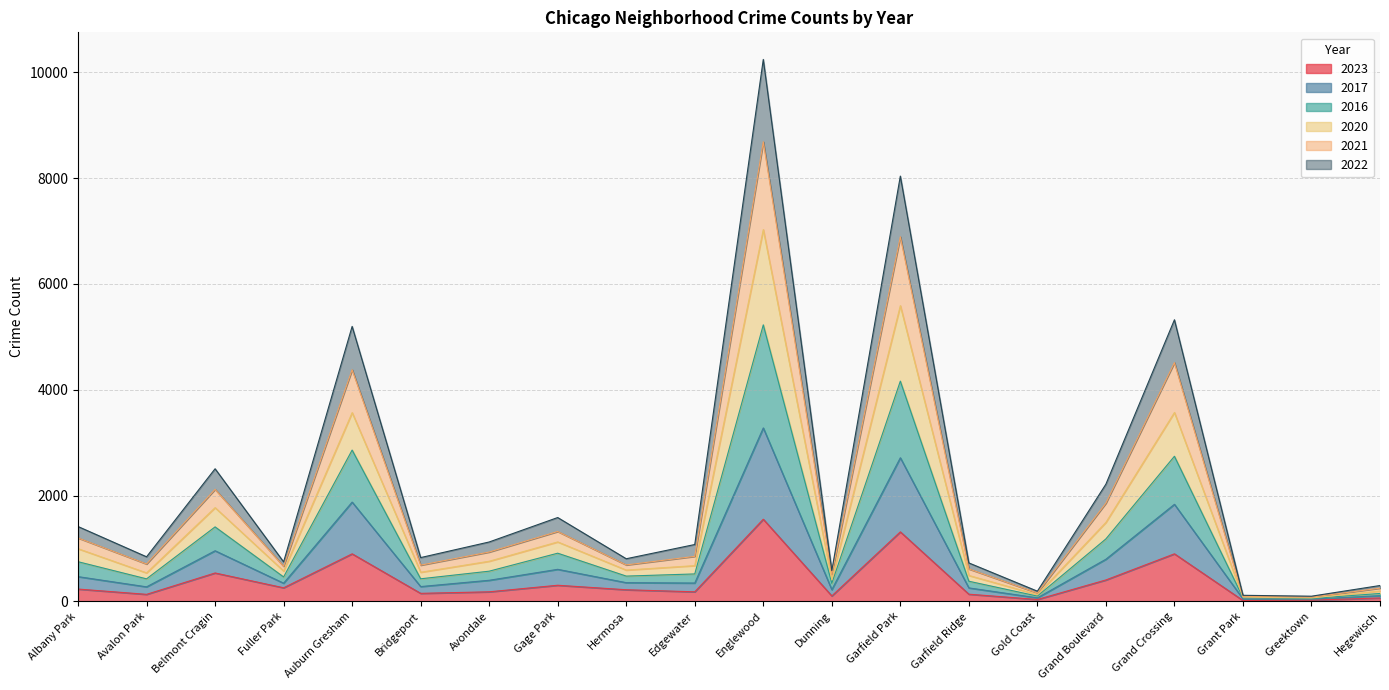

Rank the series at Garfield Ridge from lowest to highest value.

2023, 2022, 2017, 2016, 2020, 2021